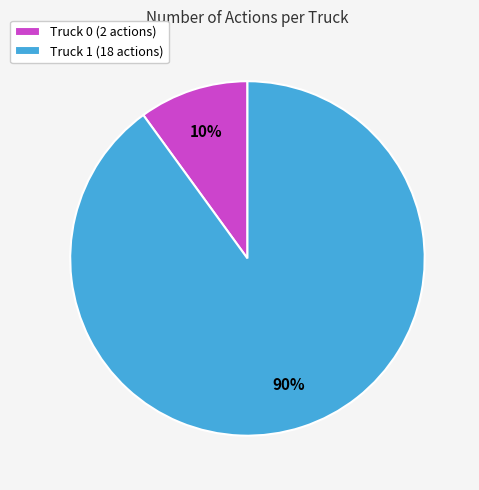

Approximately how many times larger is the value at Truck 1 compared to Truck 0?

9.0